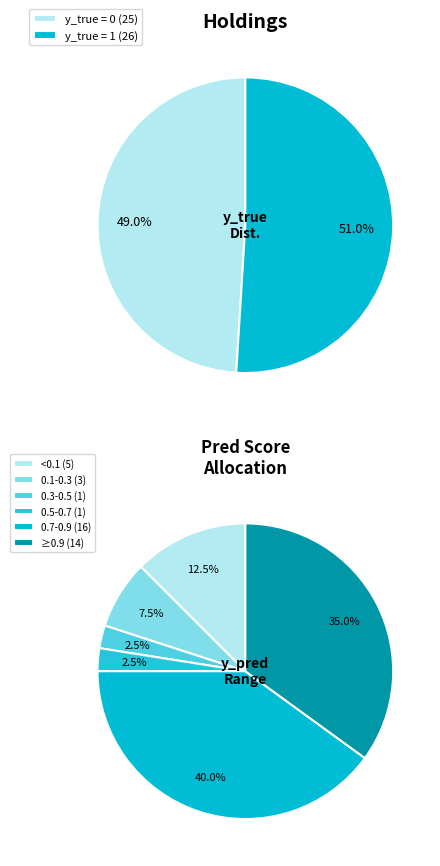

Is it true that y_true = 0 is 36% of the pie?

False